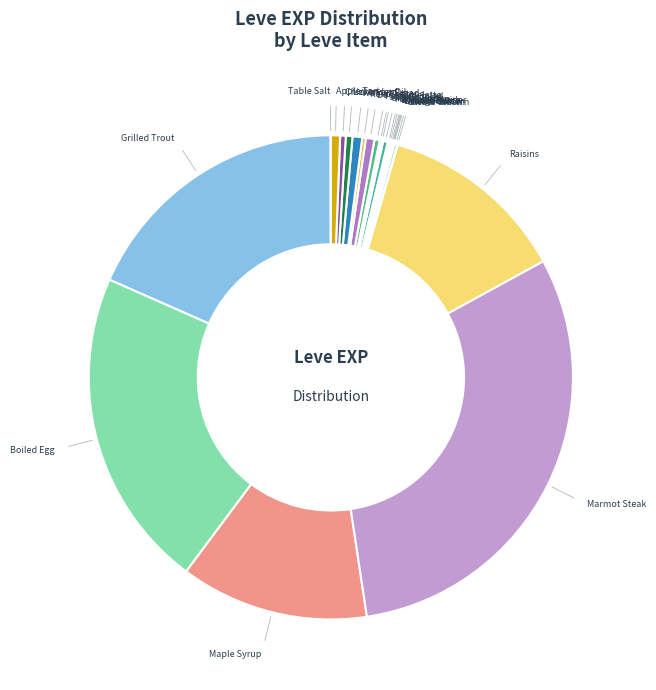

To the nearest percent, what is the average slice percentage?

4%